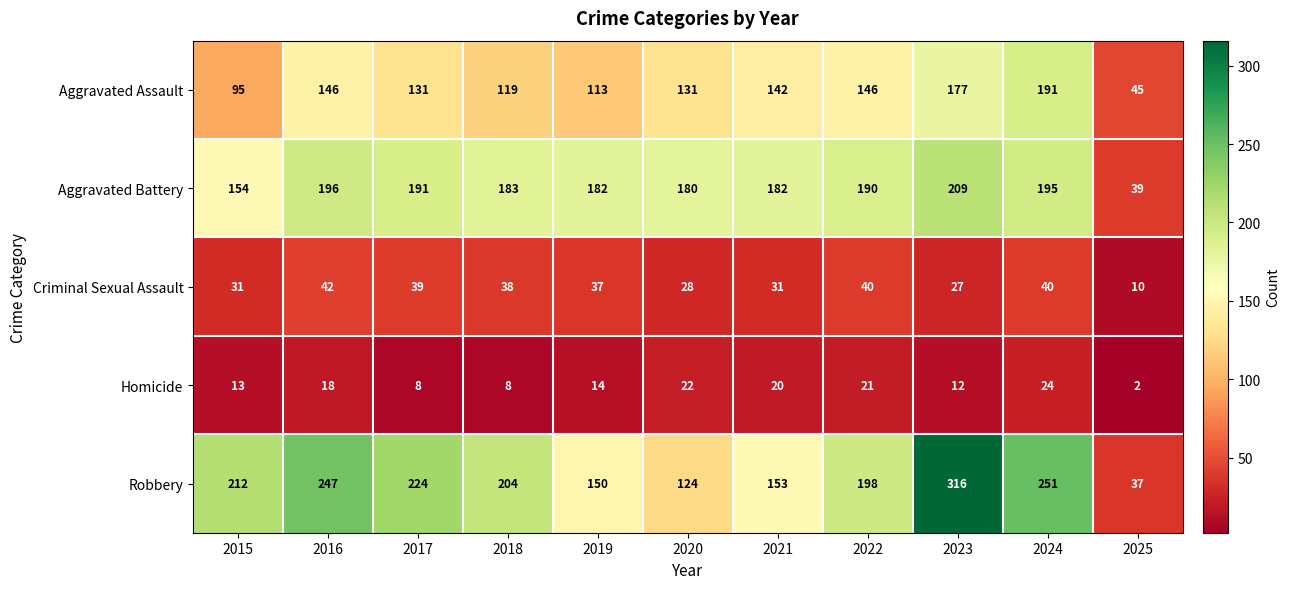

Which label corresponds to the smallest value in the chart?

2025